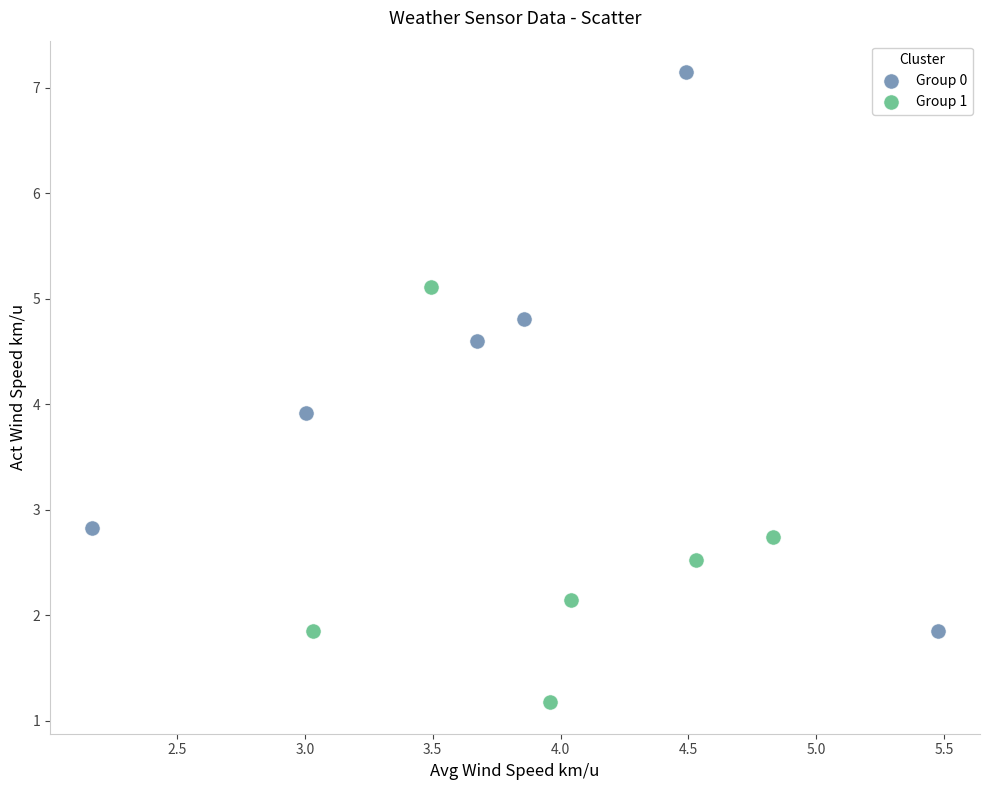

Which series has the widest spread of Y values?

Group 0